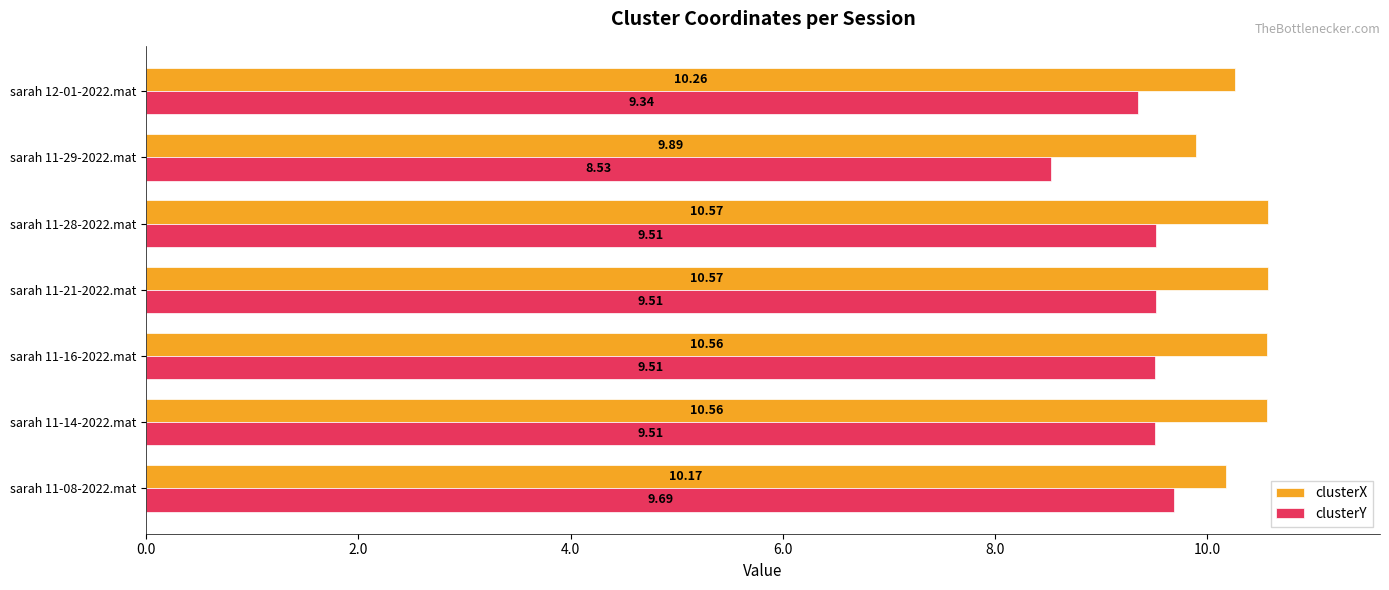

Which series changed the most between sarah 11-16-2022.mat and sarah 11-29-2022.mat?

clusterY